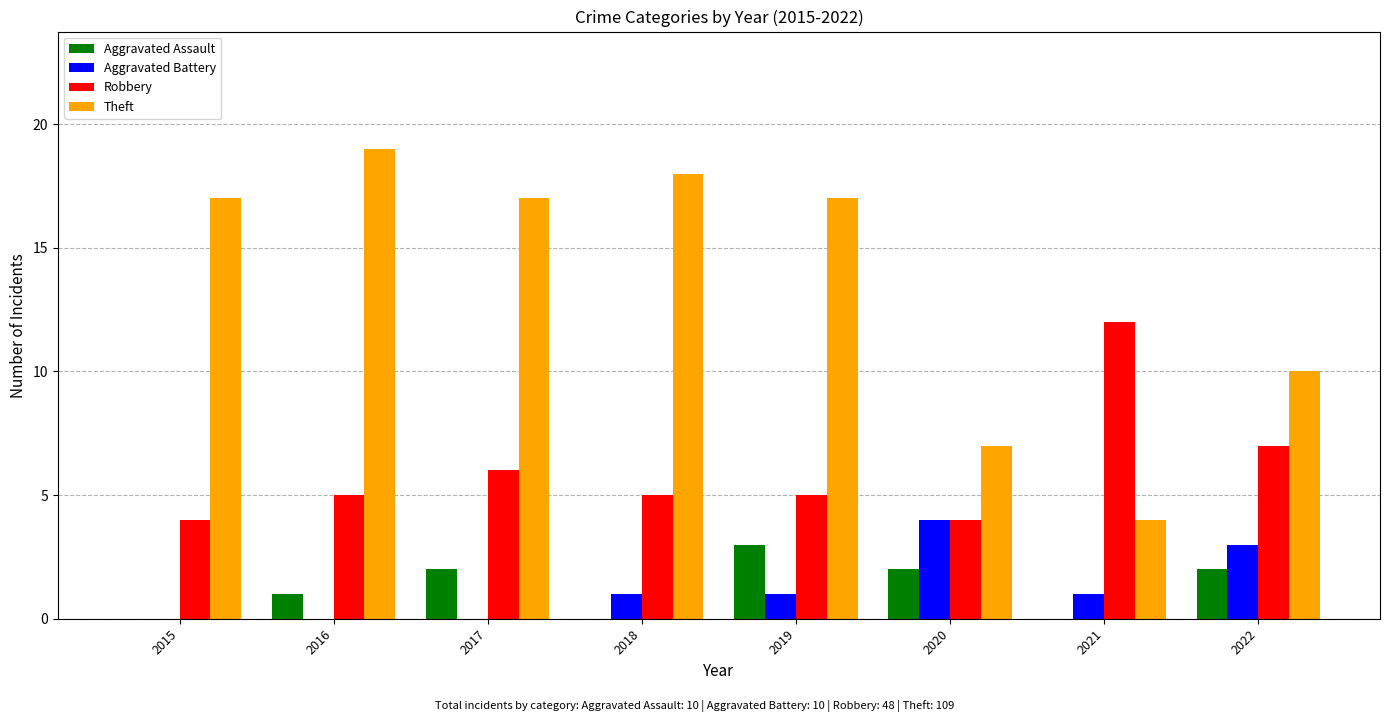

How many distinct data groups are displayed?

4